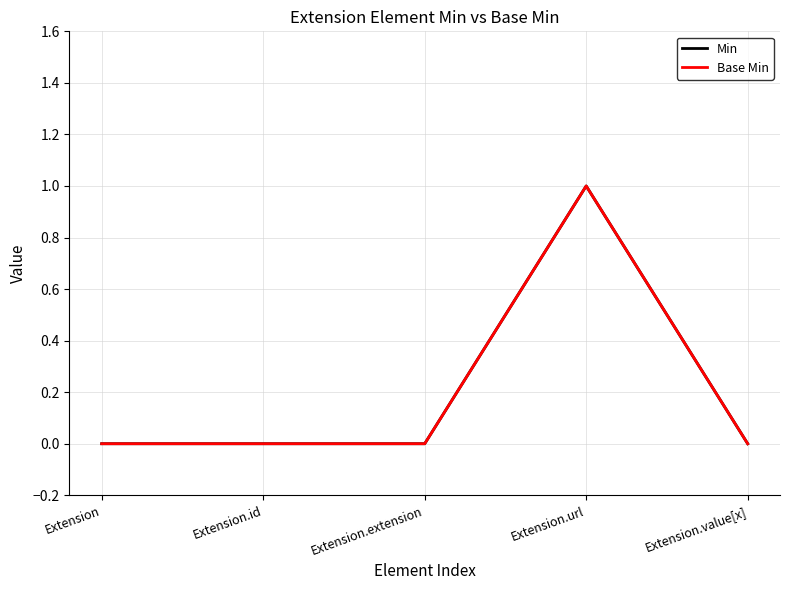

Is the value of Base Min at Extension.id greater than the value of Min at Extension.id?

No